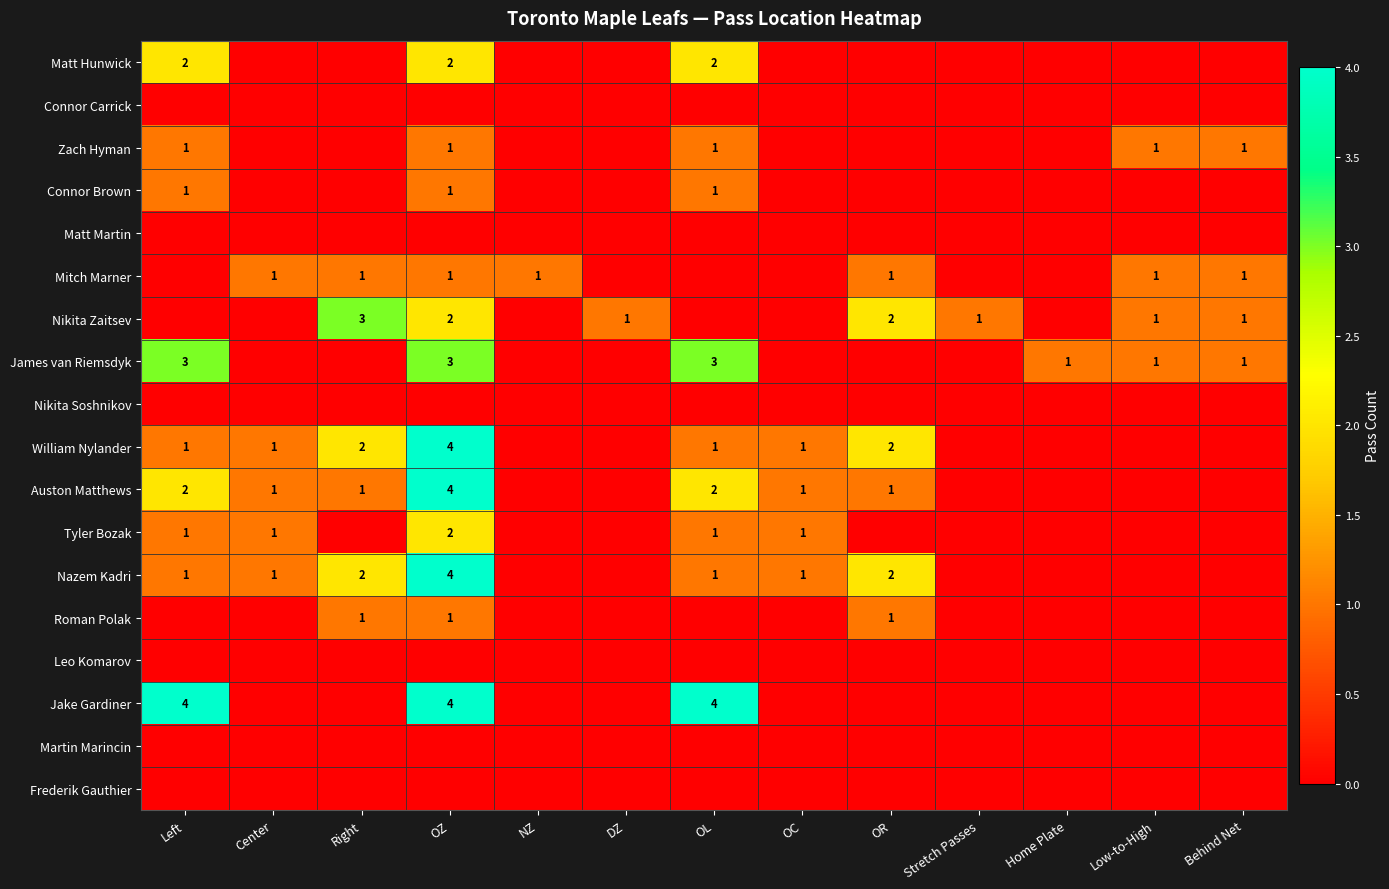

The value of Auston Matthews at Right is 2. True or false?

False